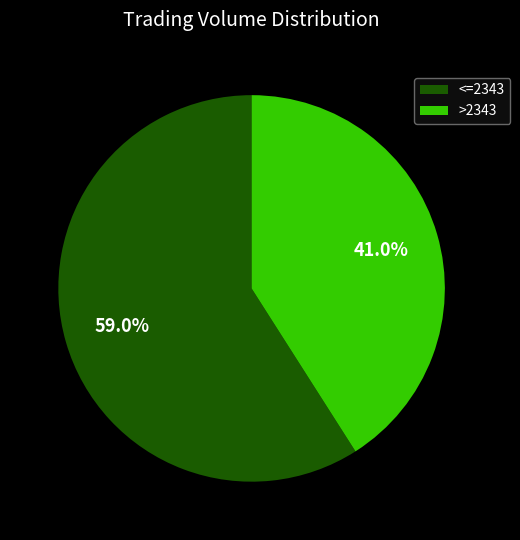

What is the largest slice in the pie chart?

<=2343